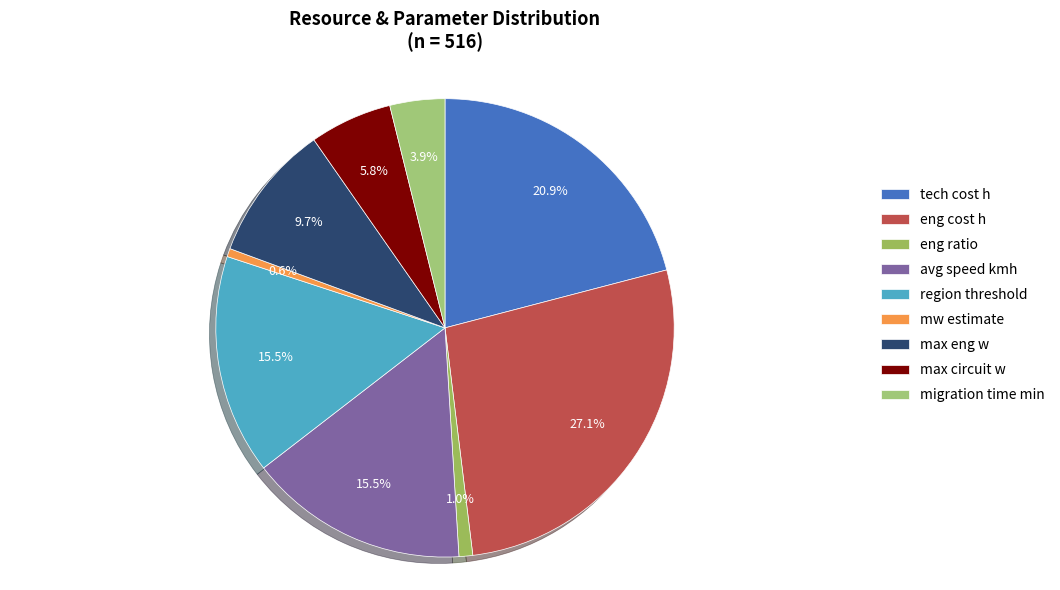

Approximately how many times larger is the value at eng cost h compared to migration time min?

7.0